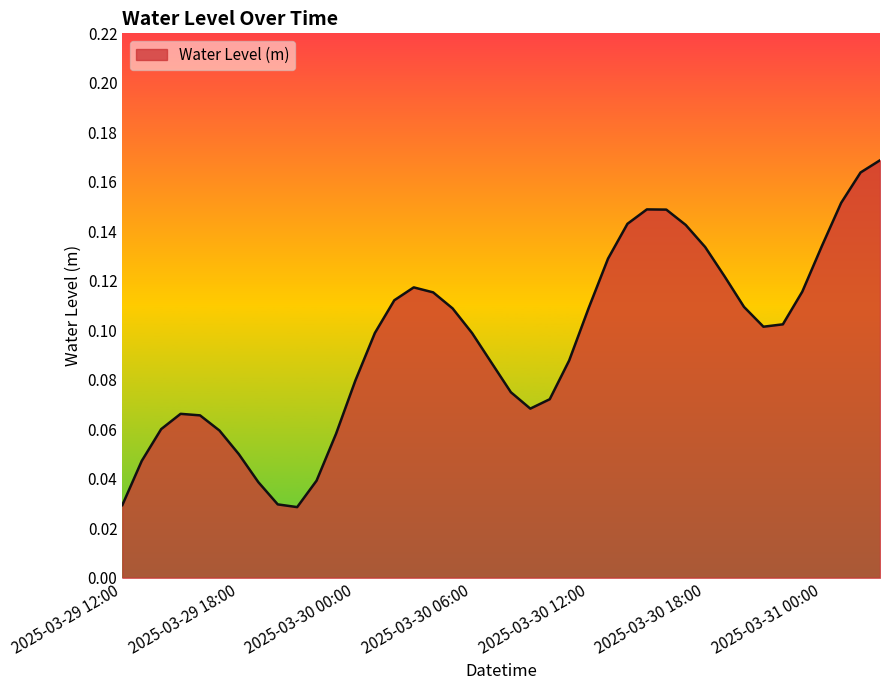

How many lines are shown in the chart?

1